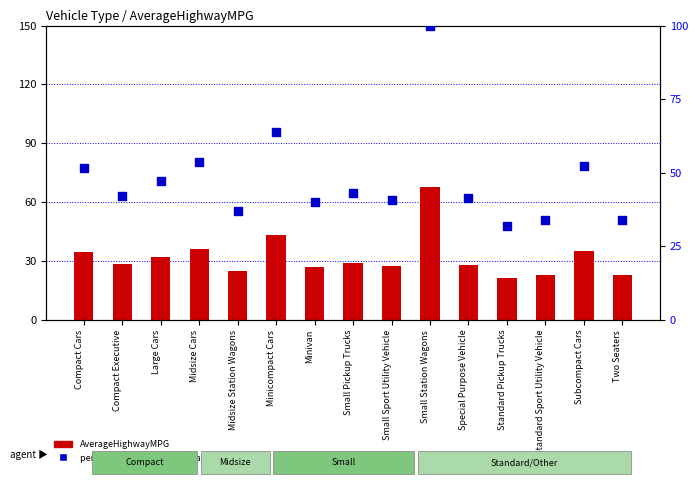

Which series reaches the maximum Y coordinate?

percentile rank within the sample